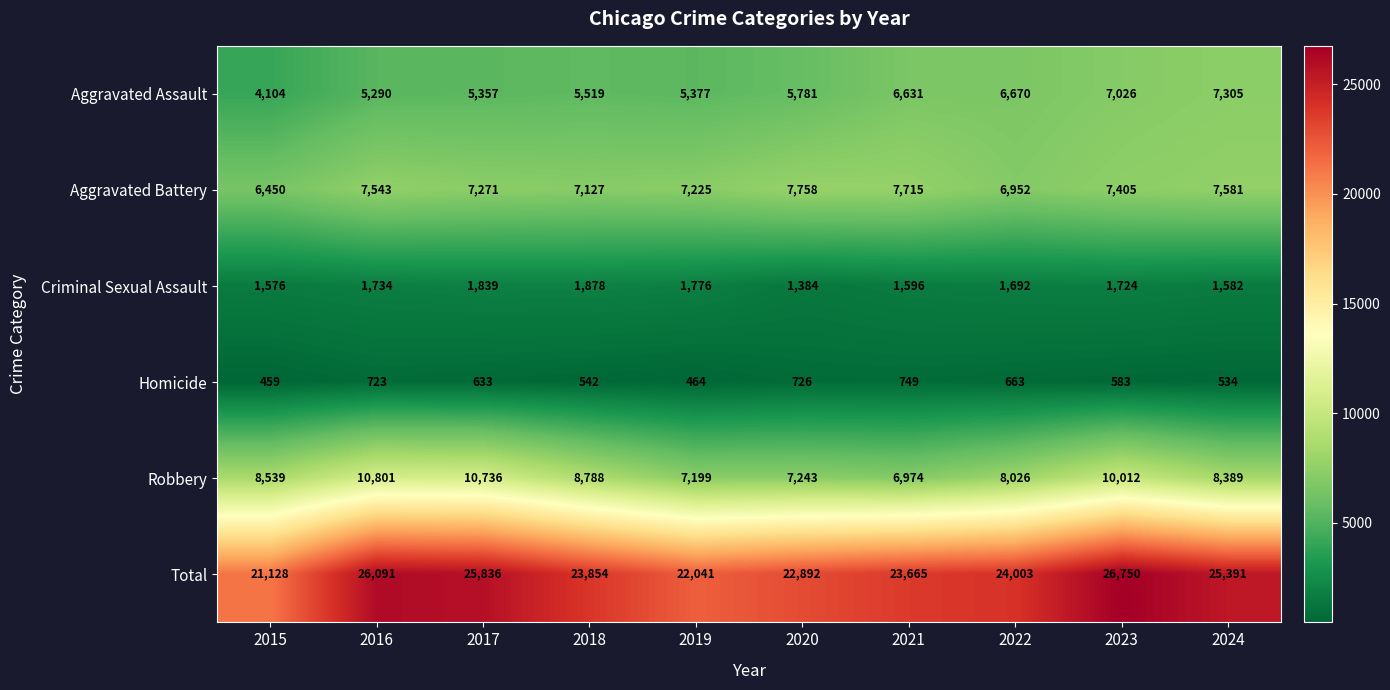

At which category is the sum across all series the highest?

2023